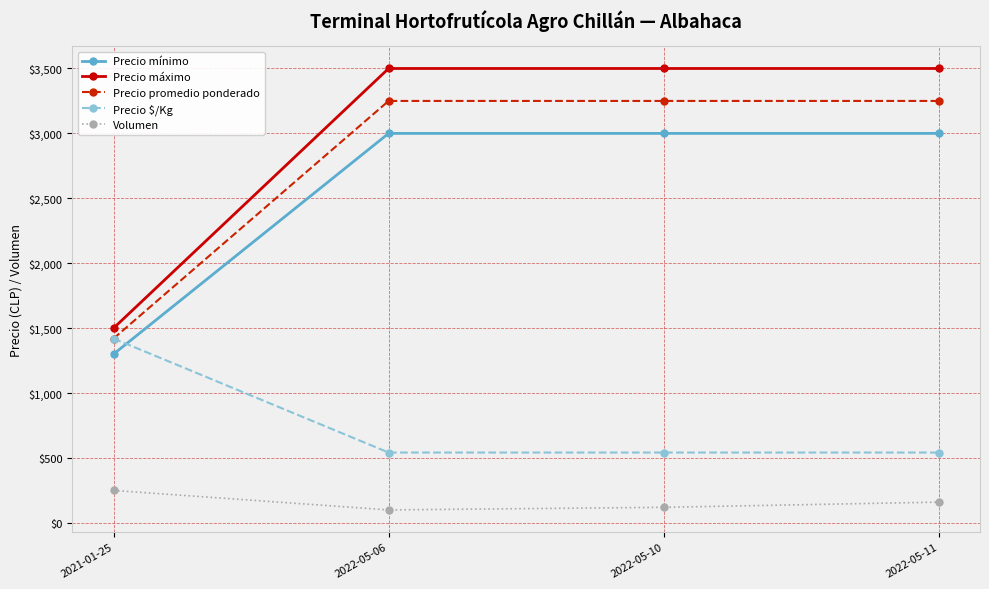

What is the sum of all Precio mínimo values?

10300